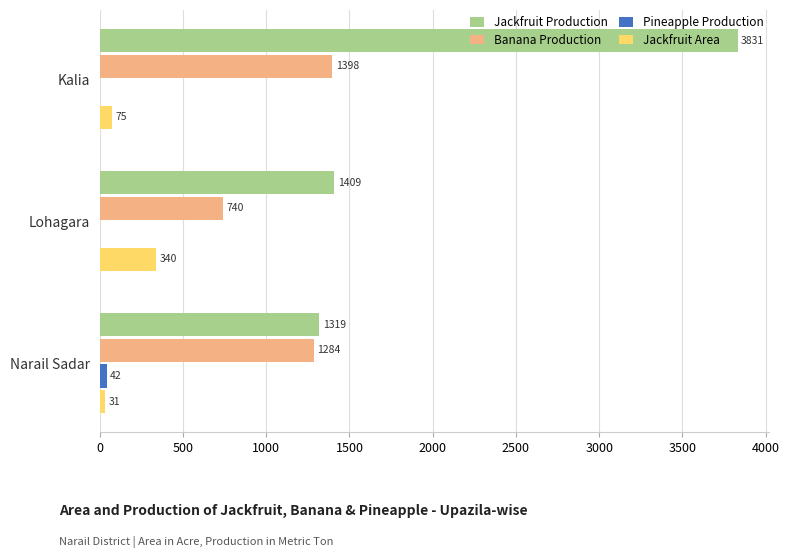

What value does the Banana Production series have at Kalia, to the nearest 50?

1400